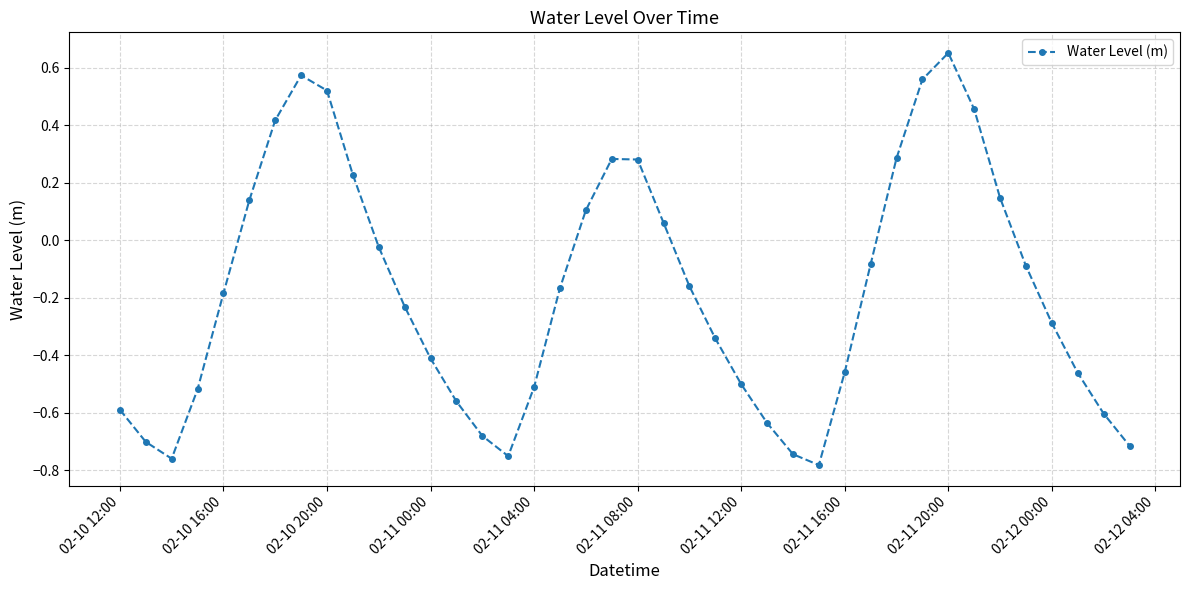

What is the difference between the second highest and minimum values?

1.4